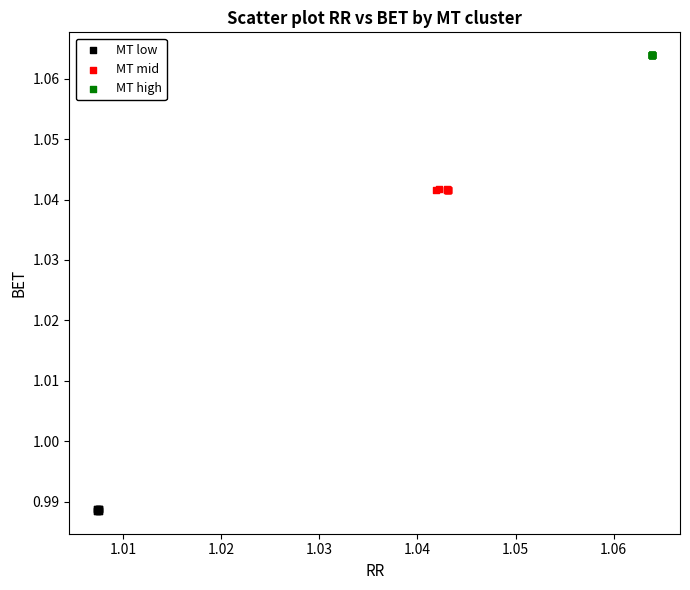

Which series contains the highest Y value?

MT high